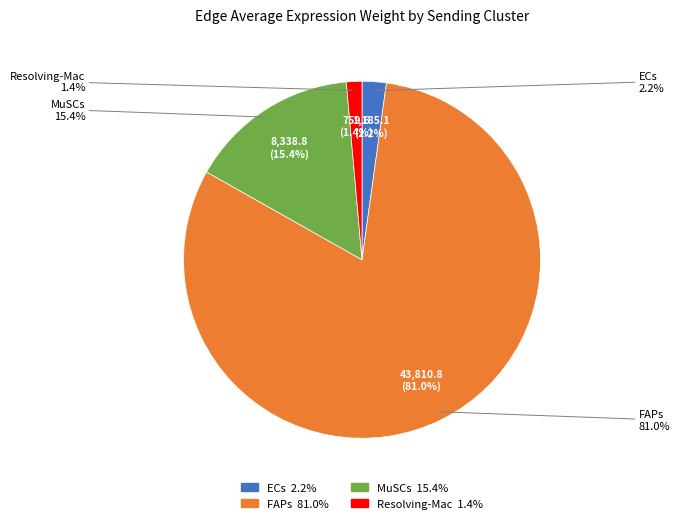

What is the spread (max minus min) of values at Resolving-Mac?

5969.6